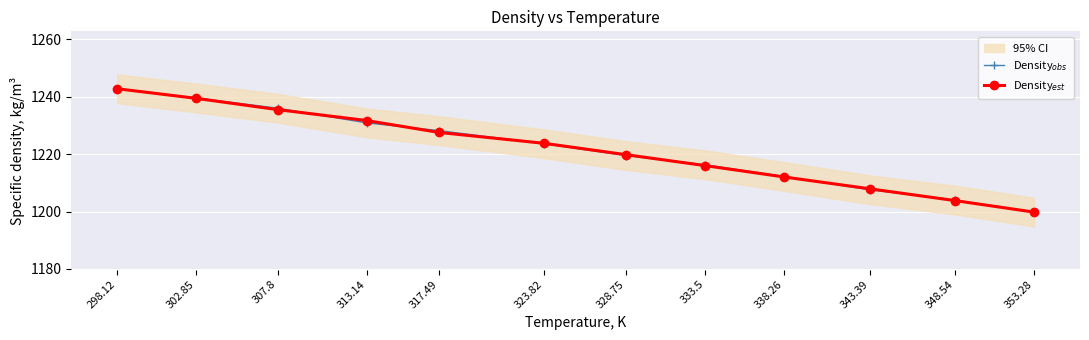

Reading left to right, transcribe all the data shown in this chart.

Density$_{obs}$: 298.12=1242.8	302.85=1239.6	307.8=1236.0	313.14=1230.9	317.49=1228.2	323.82=1223.6	328.75=1219.5	333.5=1216.3	338.26=1212.2	343.39=1207.6	348.54=1204.0	353.28=1199.8
Density$_{est}$: 298.12=1242.8	302.85=1239.5	307.8=1235.5	313.14=1231.7	317.49=1227.6	323.82=1223.8	328.75=1219.8	333.5=1216.0	338.26=1212.0	343.39=1207.9	348.54=1203.8	353.28=1199.8